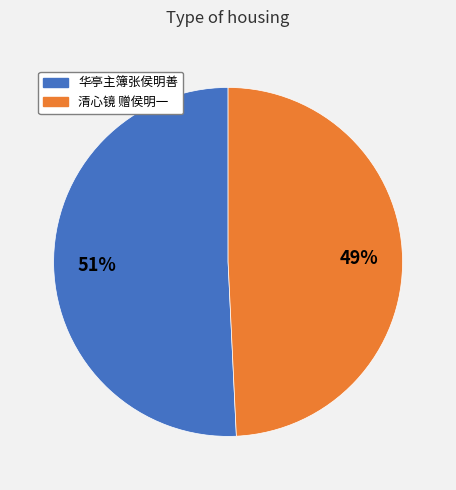

To the nearest percent, what is the difference between the largest and smallest slice percentages?

2%